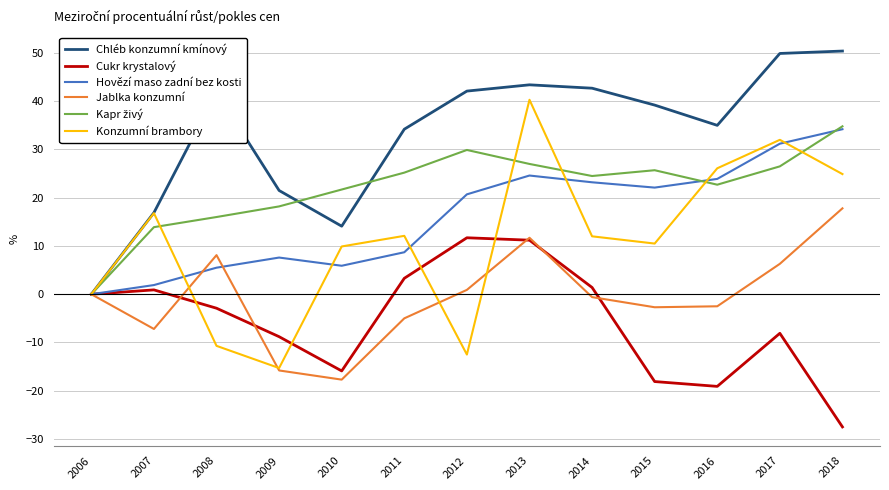

At which category is the sum across all series the highest?

2013